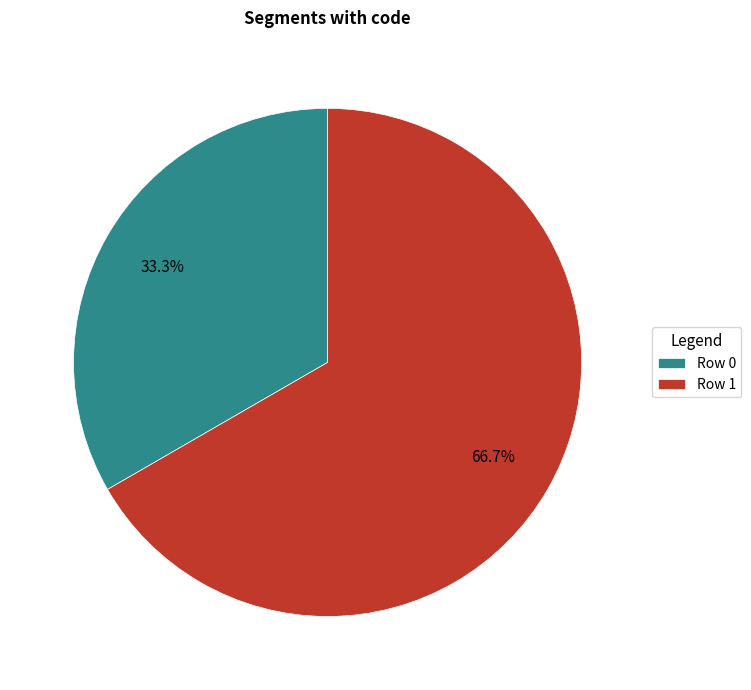

How many segments does this pie chart have?

2